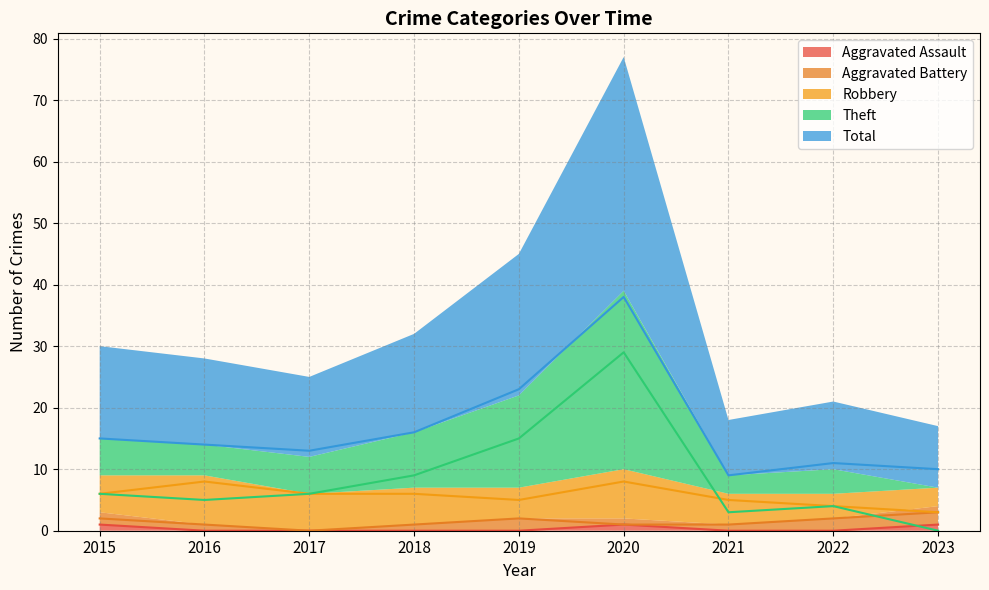

Does the chart display data point markers on the line(s)?

No